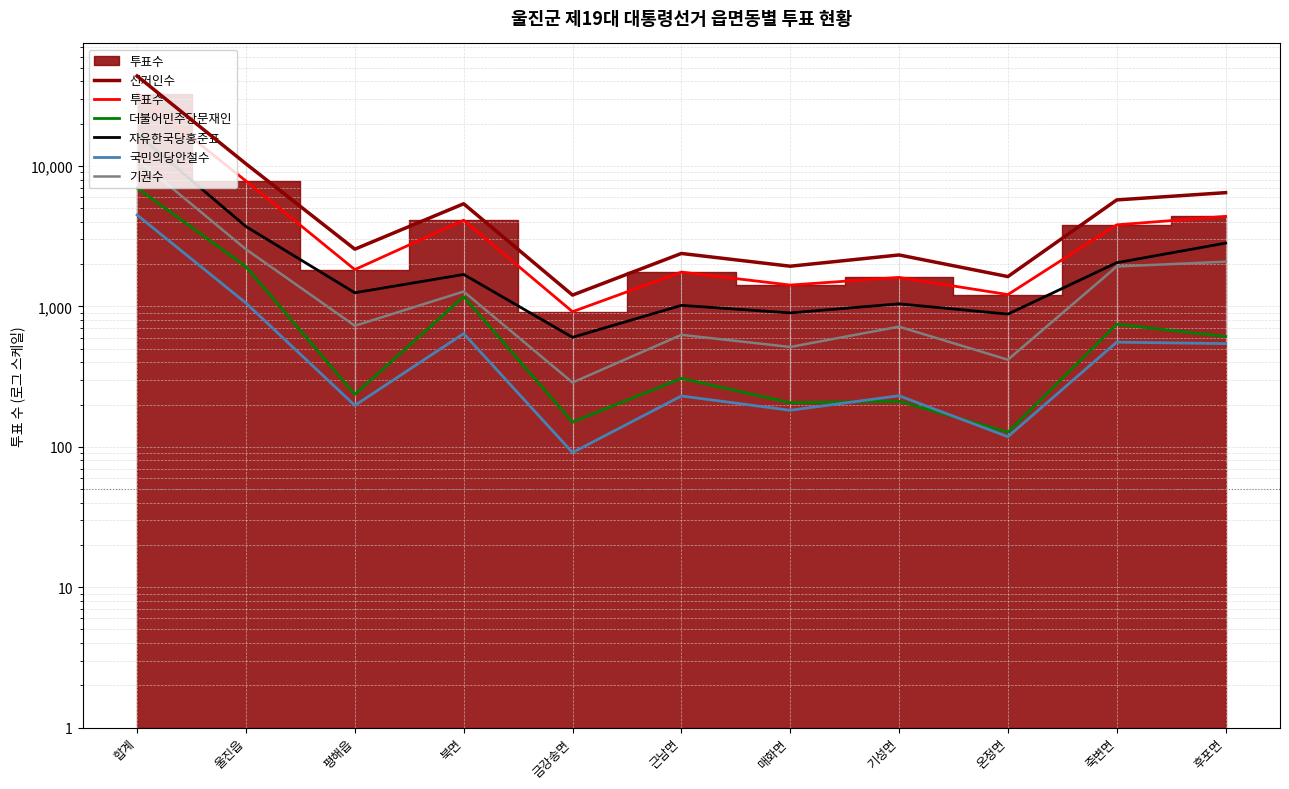

The 더불어민주당문재인 series shows 991 at 후포면. True or false?

False